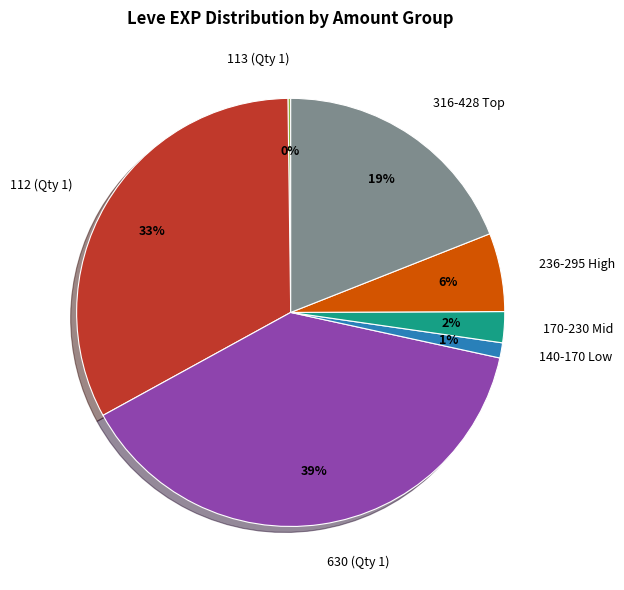

What is the largest slice in the pie chart?

630 (Qty 1)